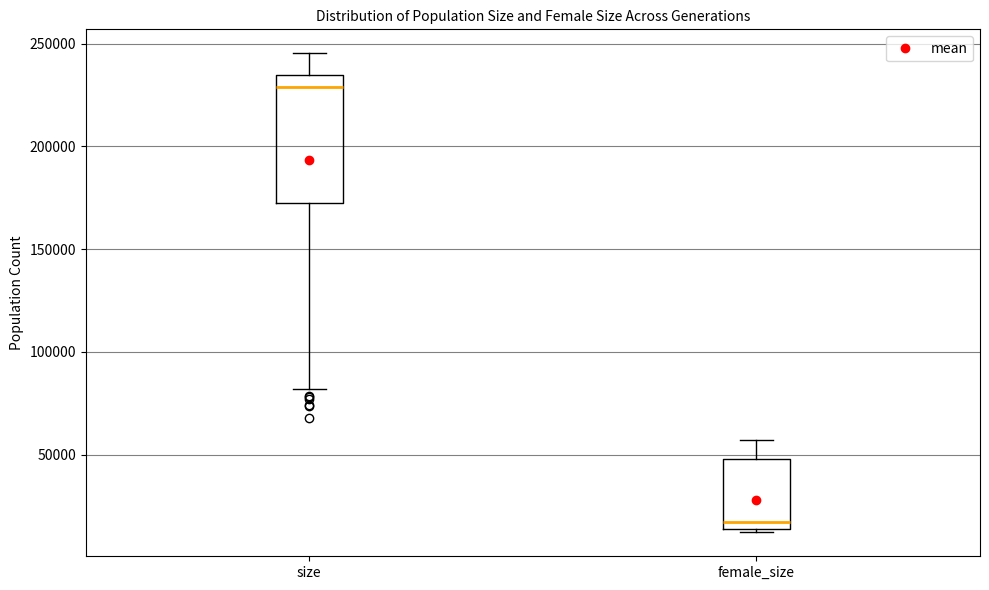

Comparing the boxes themselves (not the whiskers), which one is the tallest?

size